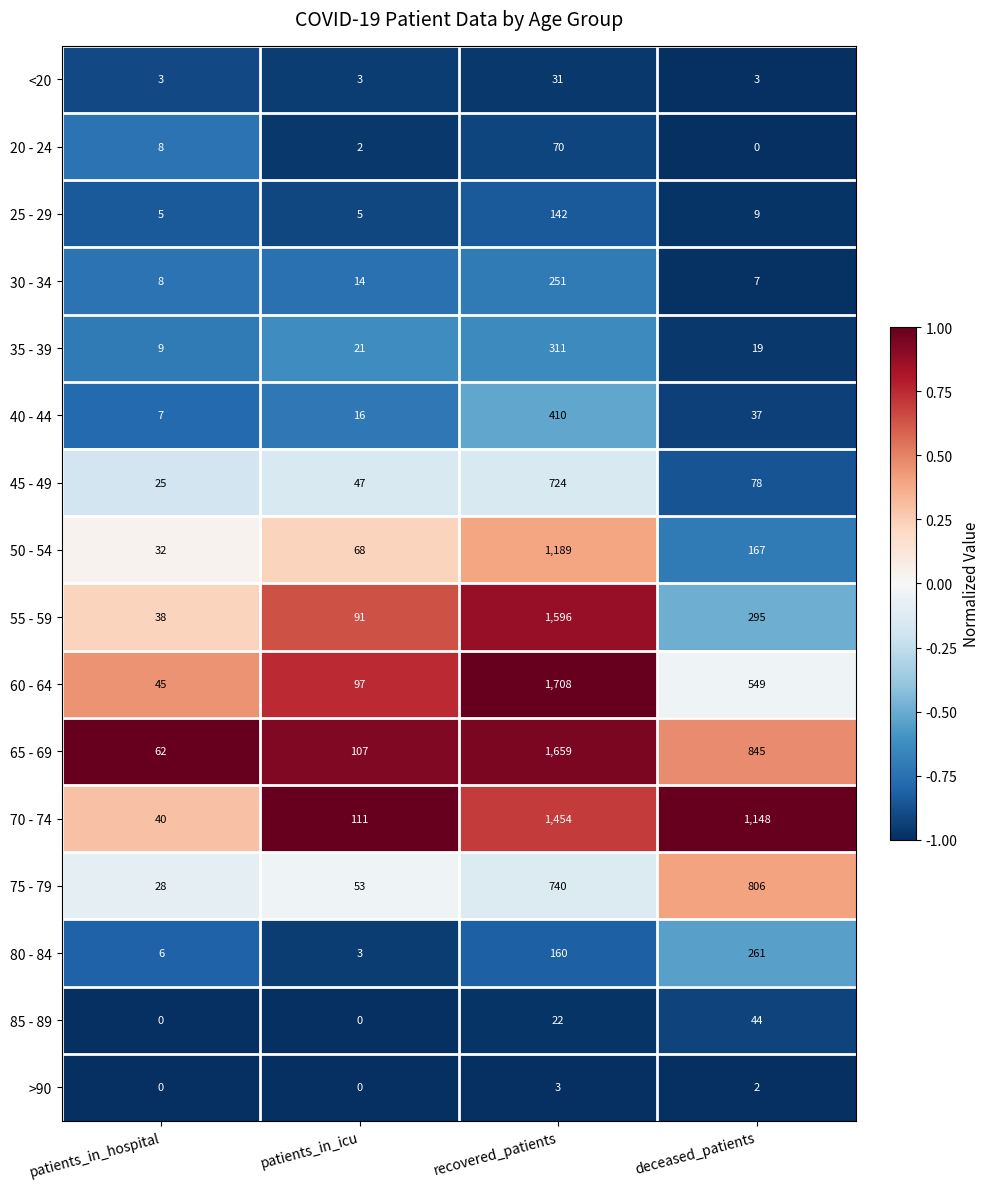

List the series in order of their peak value, lowest first.

>90, <20, 85 - 89, 20 - 24, 25 - 29, 30 - 34, 80 - 84, 35 - 39, 40 - 44, 45 - 49, 75 - 79, 50 - 54, 70 - 74, 55 - 59, 65 - 69, 60 - 64